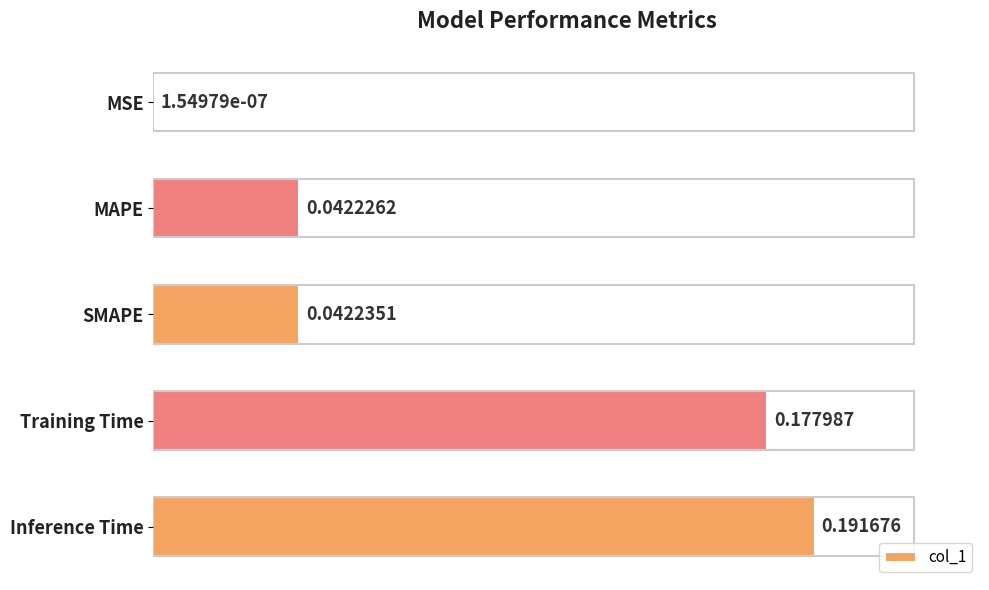

At which label is the value closest to 0?

MSE